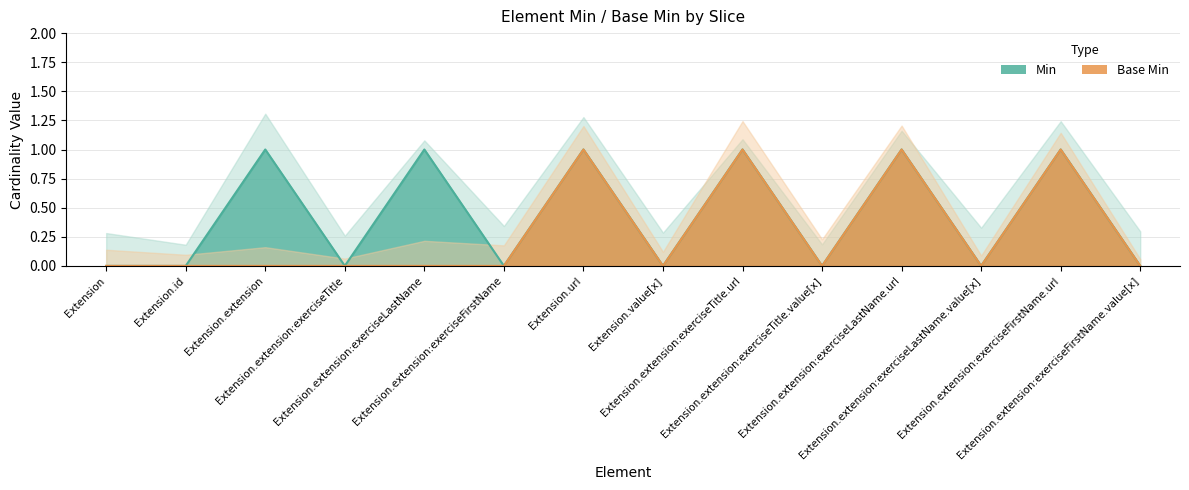

Between Extension.id and Extension.extension:exerciseFirstName.url, which is larger?

Extension.extension:exerciseFirstName.url